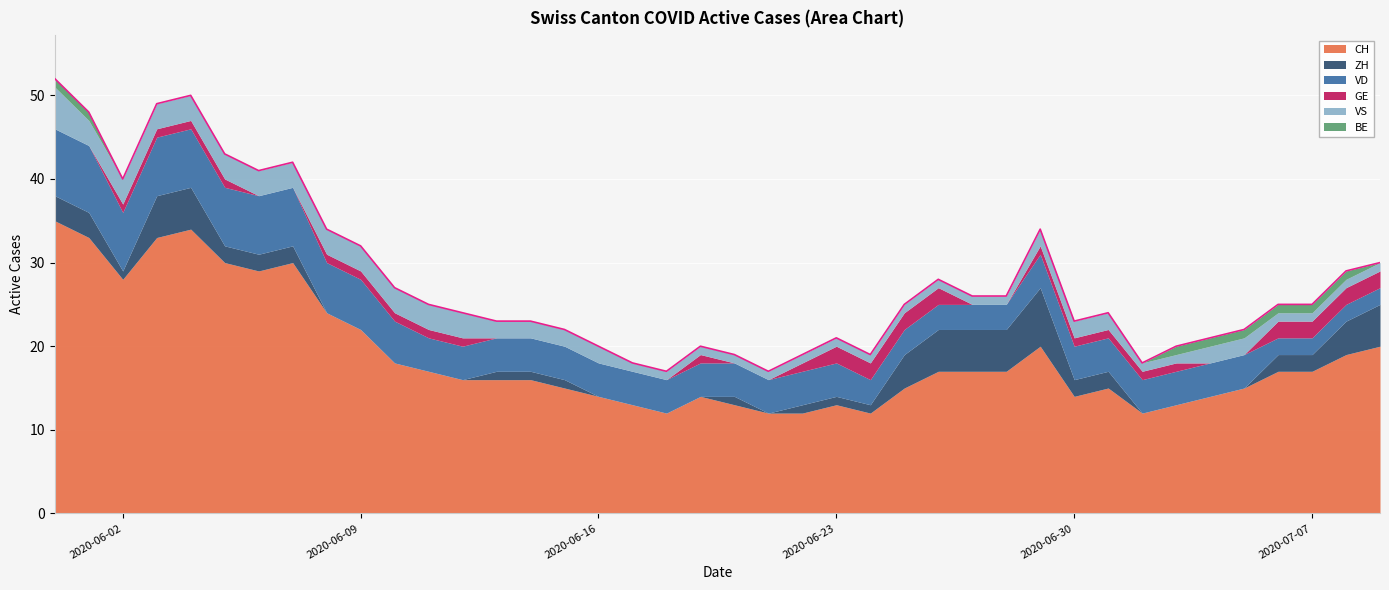

True or false: CH and ZH cross at least once.

False